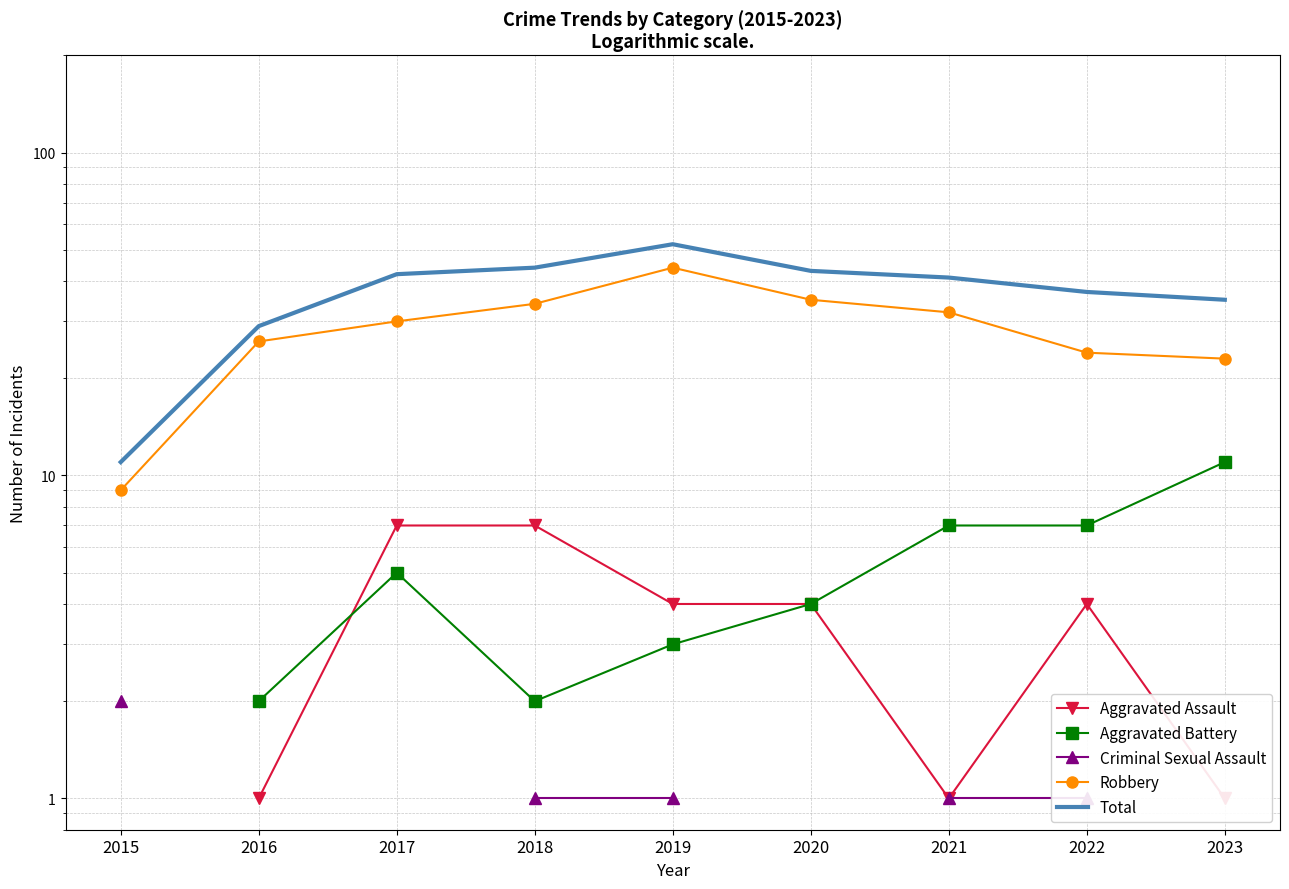

What is the smallest value displayed?

1.0